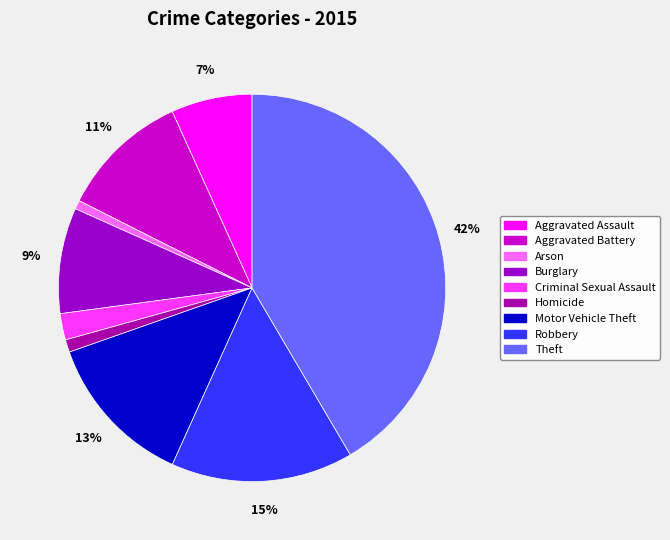

To the nearest percent, what is the average slice percentage?

11%